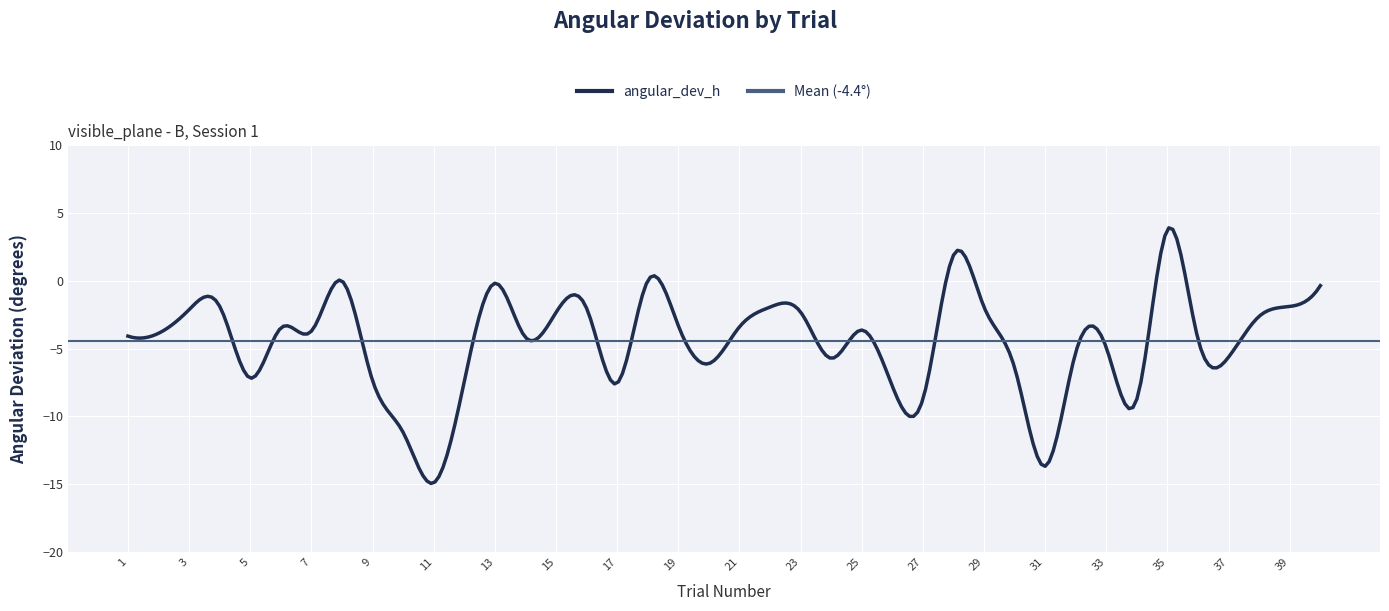

What is the minimum value shown in the chart?

-14.9